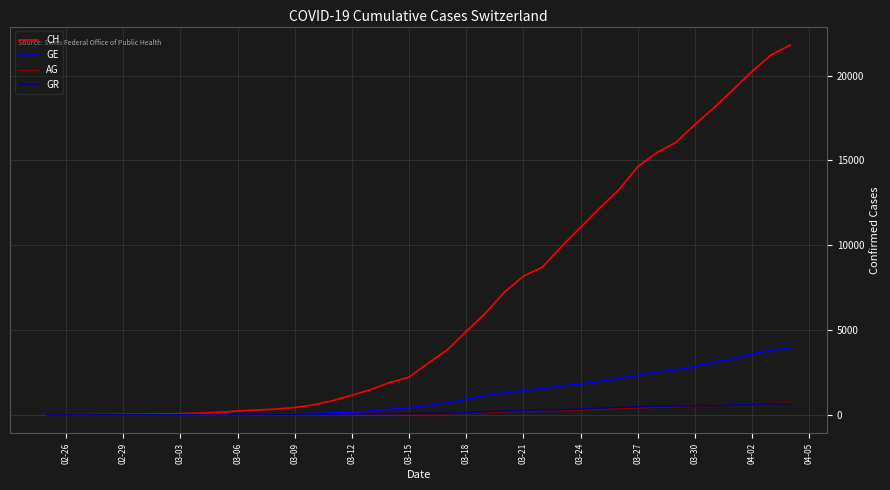

Which series has the largest total across all categories?

CH